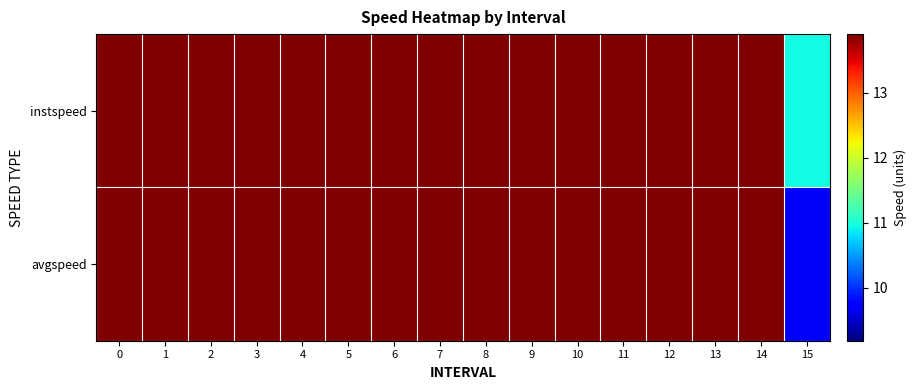

At 15, list the series in order from smallest to largest.

avgspeed, instspeed